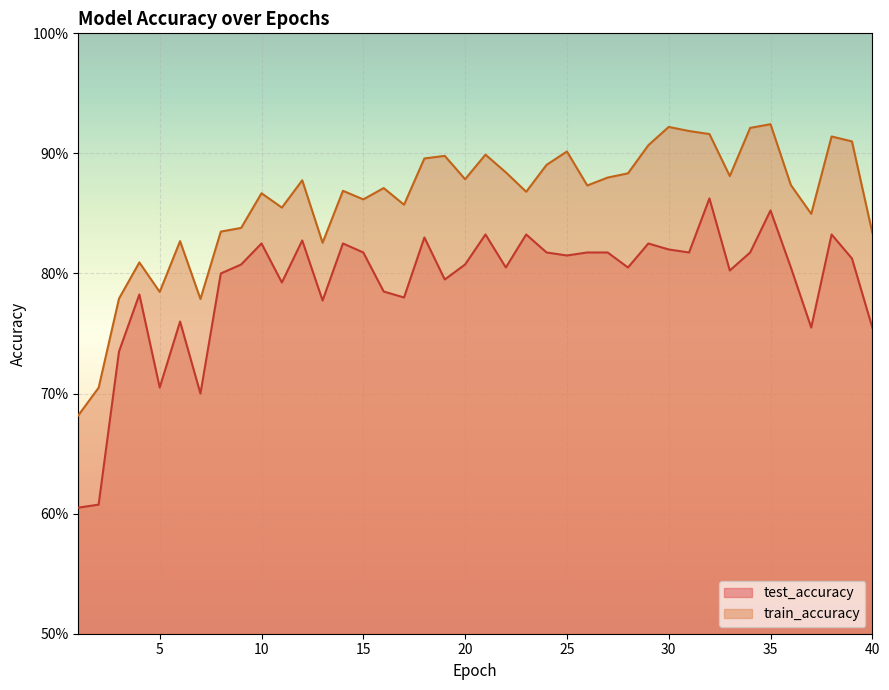

How many lines are shown in the chart?

2